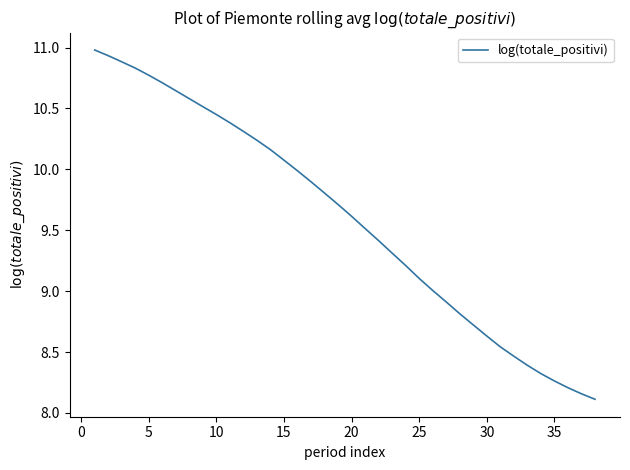

What is the difference between the maximum and minimum values?

2.9